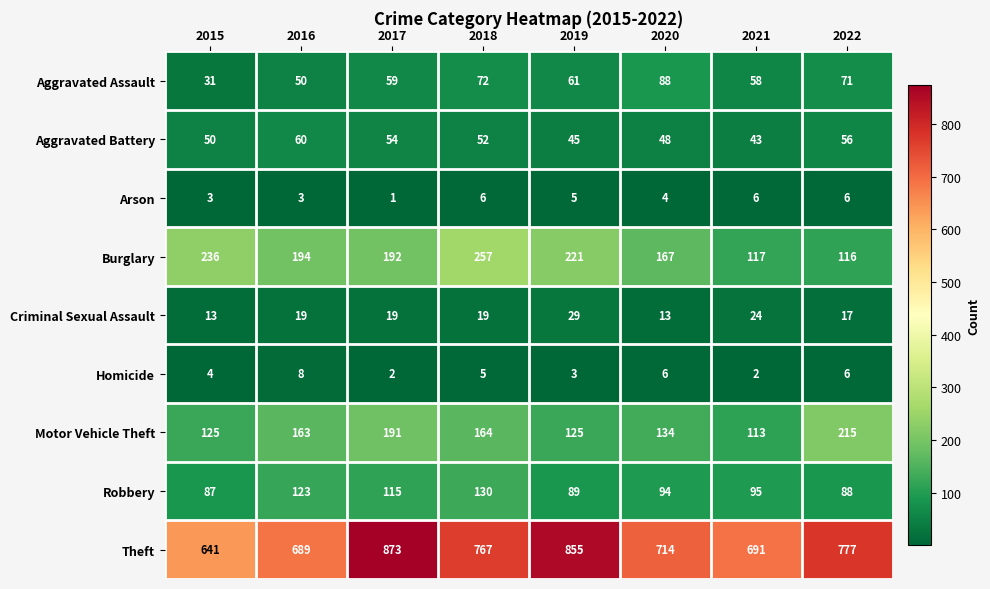

Read the Aggravated Assault value at 2022.

71